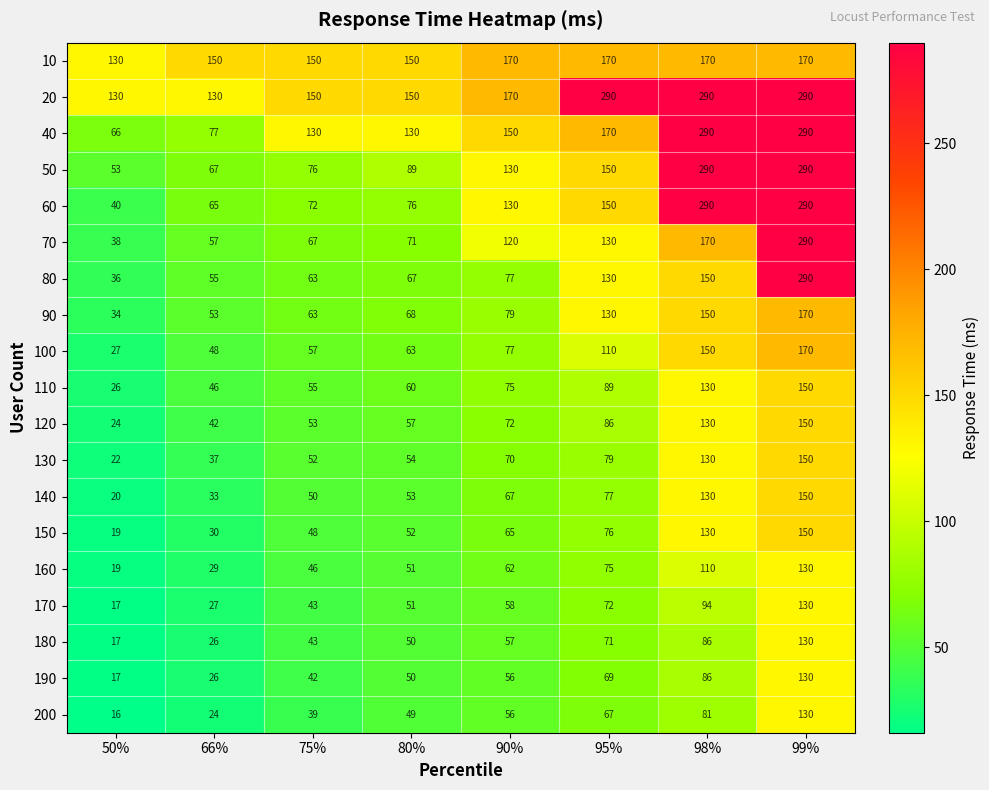

The 60 series shows 40 at 50%. True or false?

True